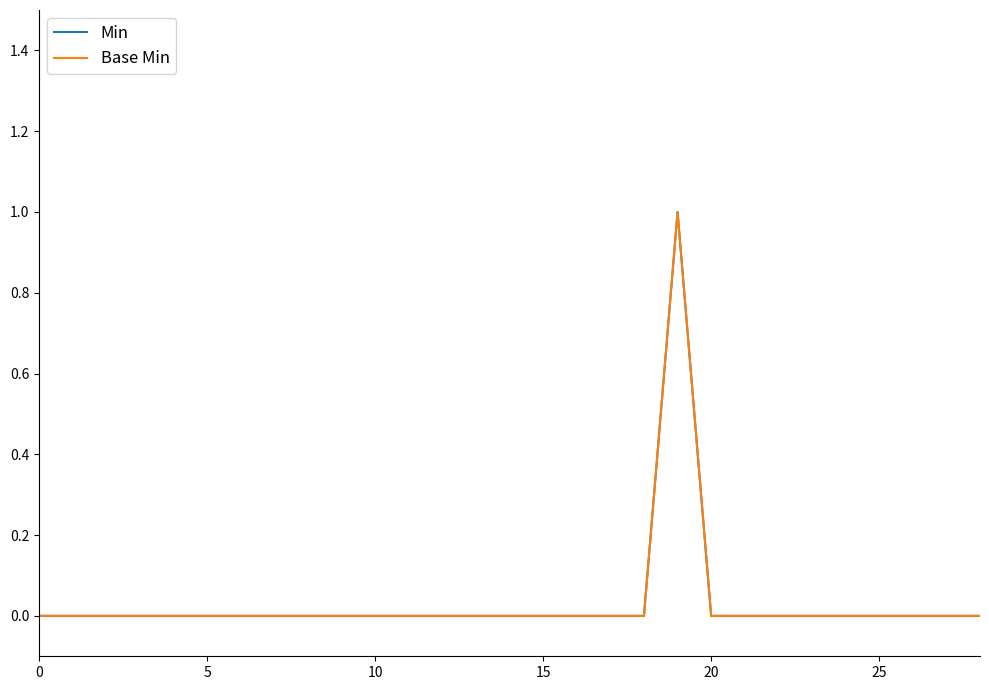

Rank the series by their maximum value, from highest to lowest.

Min, Base Min